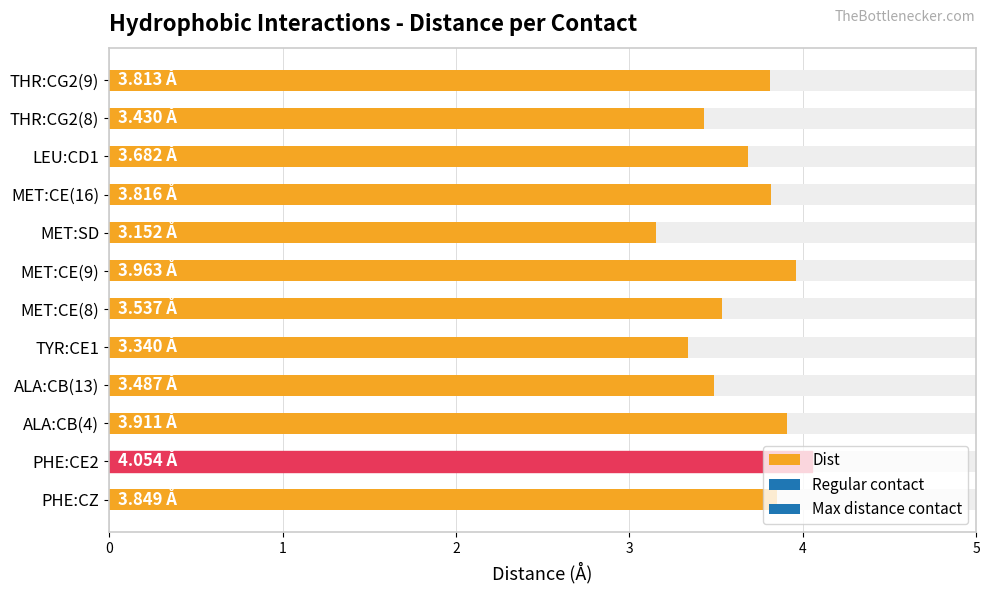

Rank the categories by value from highest to lowest.

PHE:CE2, MET:CE(9), ALA:CB(4), PHE:CZ, MET:CE(16), THR:CG2(9), LEU:CD1, MET:CE(8), ALA:CB(13), THR:CG2(8), TYR:CE1, MET:SD